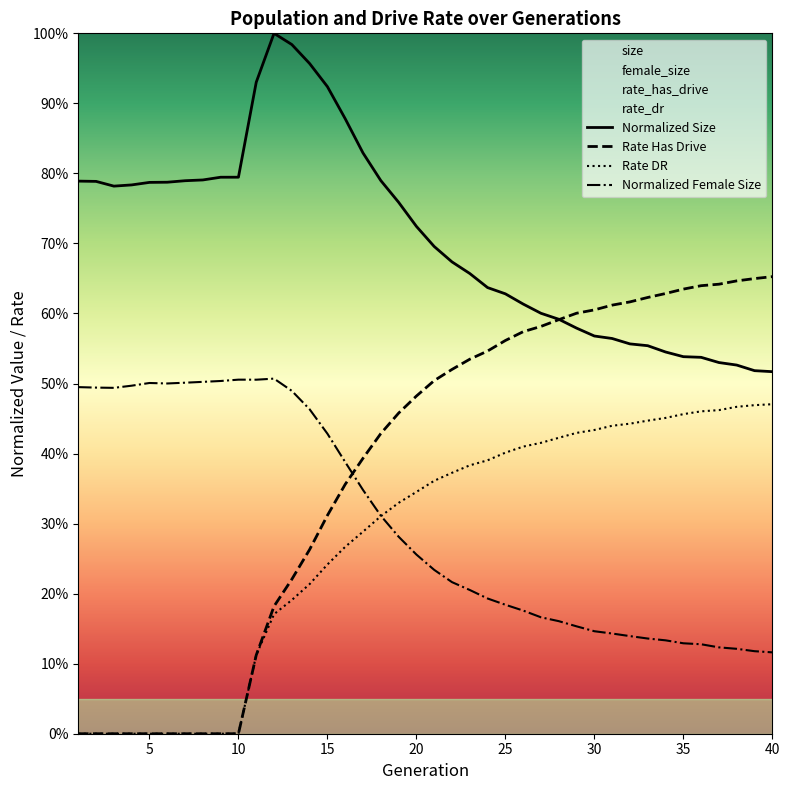

Reading left to right, list all the values displayed in this chart.

size: 1=0.8	2=0.8	3=0.8	4=0.8	5=0.8	6=0.8	7=0.8	8=0.8	9=0.8	10=0.8	11=0.9	12=1.0	13=1.0	14=1.0	15=0.9	16=0.9	17=0.8	18=0.8	19=0.8	20=0.7	21=0.7	22=0.7	23=0.7	24=0.6	25=0.6	26=0.6	27=0.6	28=0.6	29=0.6	30=0.6	31=0.6	32=0.6	33=0.6	34=0.5	35=0.5	36=0.5	37=0.5	38=0.5	39=0.5	40=0.5
female_size: 1=0.5	2=0.5	3=0.5	4=0.5	5=0.5	6=0.5	7=0.5	8=0.5	9=0.5	10=0.5	11=0.5	12=0.5	13=0.5	14=0.5	15=0.4	16=0.4	17=0.3	18=0.3	19=0.3	20=0.3	21=0.2	22=0.2	23=0.2	24=0.2	25=0.2	26=0.2	27=0.2	28=0.2	29=0.2	30=0.1	31=0.1	32=0.1	33=0.1	34=0.1	35=0.1	36=0.1	37=0.1	38=0.1	39=0.1	40=0.1
rate_has_drive: 1=0.0	2=0.0	3=0.0	4=0.0	5=0.0	6=0.0	7=0.0	8=0.0	9=0.0	10=0.0	11=0.1	12=0.2	13=0.2	14=0.3	15=0.3	16=0.4	17=0.4	18=0.4	19=0.5	20=0.5	21=0.5	22=0.5	23=0.5	24=0.5	25=0.6	26=0.6	27=0.6	28=0.6	29=0.6	30=0.6	31=0.6	32=0.6	33=0.6	34=0.6	35=0.6	36=0.6	37=0.6	38=0.6	39=0.6	40=0.7
rate_dr: 1=0.0	2=0.0	3=0.0	4=0.0	5=0.0	6=0.0	7=0.0	8=0.0	9=0.0	10=0.0	11=0.1	12=0.2	13=0.2	14=0.2	15=0.2	16=0.3	17=0.3	18=0.3	19=0.3	20=0.3	21=0.4	22=0.4	23=0.4	24=0.4	25=0.4	26=0.4	27=0.4	28=0.4	29=0.4	30=0.4	31=0.4	32=0.4	33=0.4	34=0.5	35=0.5	36=0.5	37=0.5	38=0.5	39=0.5	40=0.5